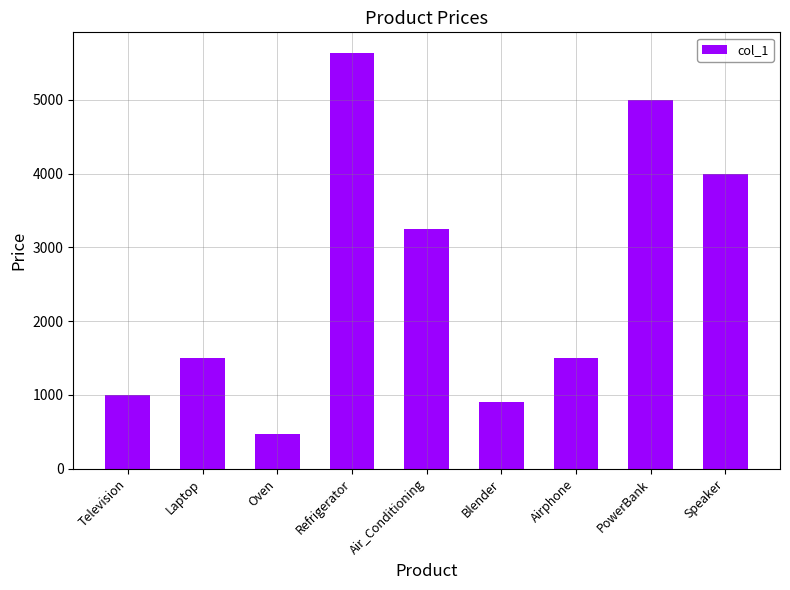

How many data points are less than 1500?

3